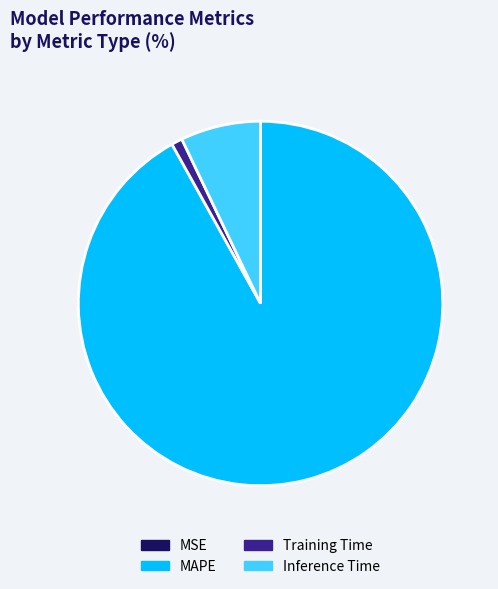

What is the majority slice?

MAPE